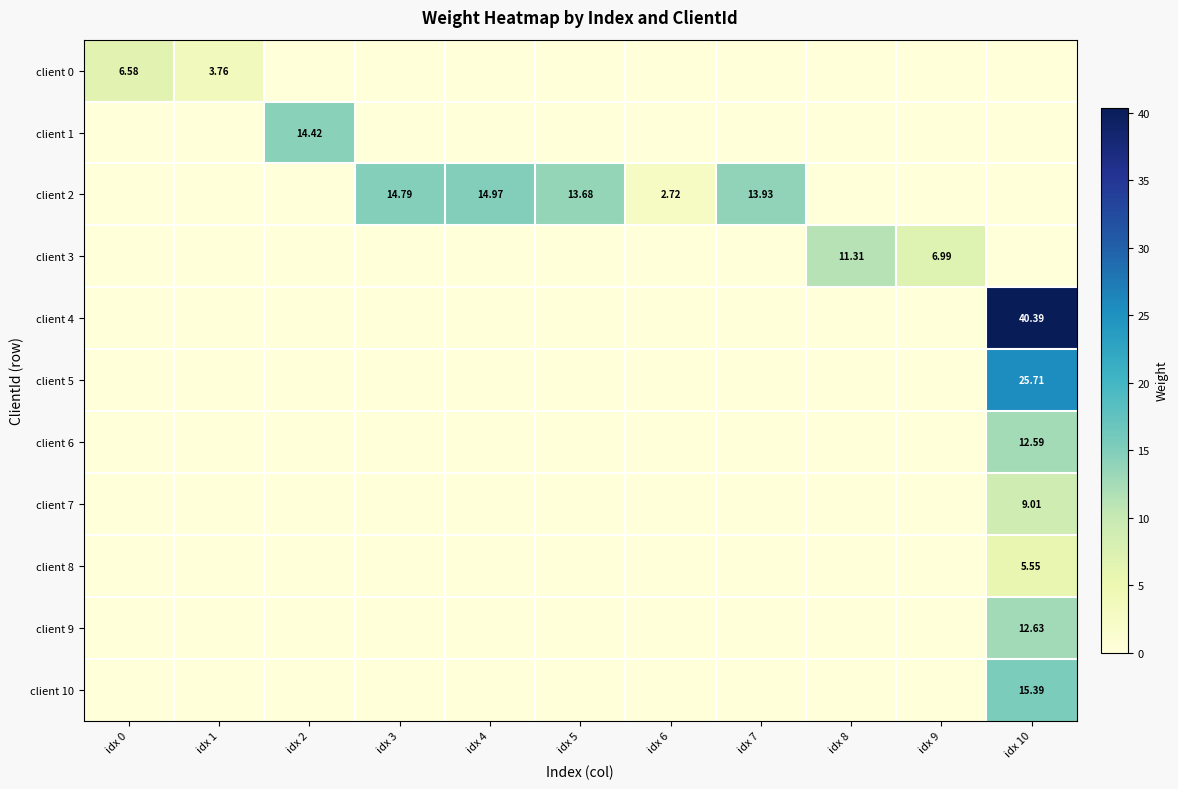

Where is client 8 nearest to the value 2?

idx 0